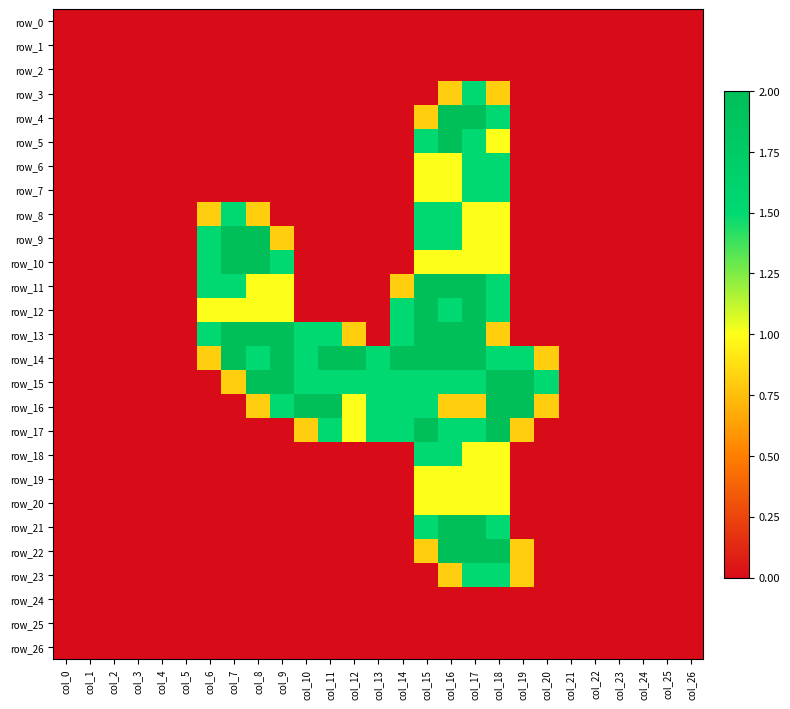

Reading right to left, extract all data points from this chart.

row_0: col_26=0.0	col_25=0.0	col_24=0.0	col_23=0.0	col_22=0.0	col_21=0.0	col_20=0.0	col_19=0.0	col_18=0.0	col_17=0.0	col_16=0.0	col_15=0.0	col_14=0.0	col_13=0.0	col_12=0.0	col_11=0.0	col_10=0.0	col_9=0.0	col_8=0.0	col_7=0.0	col_6=0.0	col_5=0.0	col_4=0.0	col_3=0.0	col_2=0.0	col_1=0.0	col_0=0.0
row_1: col_26=0.0	col_25=0.0	col_24=0.0	col_23=0.0	col_22=0.0	col_21=0.0	col_20=0.0	col_19=0.0	col_18=0.0	col_17=0.0	col_16=0.0	col_15=0.0	col_14=0.0	col_13=0.0	col_12=0.0	col_11=0.0	col_10=0.0	col_9=0.0	col_8=0.0	col_7=0.0	col_6=0.0	col_5=0.0	col_4=0.0	col_3=0.0	col_2=0.0	col_1=0.0	col_0=0.0
row_2: col_26=0.0	col_25=0.0	col_24=0.0	col_23=0.0	col_22=0.0	col_21=0.0	col_20=0.0	col_19=0.0	col_18=0.0	col_17=0.0	col_16=0.0	col_15=0.0	col_14=0.0	col_13=0.0	col_12=0.0	col_11=0.0	col_10=0.0	col_9=0.0	col_8=0.0	col_7=0.0	col_6=0.0	col_5=0.0	col_4=0.0	col_3=0.0	col_2=0.0	col_1=0.0	col_0=0.0
row_3: col_26=0.0	col_25=0.0	col_24=0.0	col_23=0.0	col_22=0.0	col_21=0.0	col_20=0.0	col_19=0.0	col_18=0.8	col_17=1.5	col_16=0.8	col_15=0.0	col_14=0.0	col_13=0.0	col_12=0.0	col_11=0.0	col_10=0.0	col_9=0.0	col_8=0.0	col_7=0.0	col_6=0.0	col_5=0.0	col_4=0.0	col_3=0.0	col_2=0.0	col_1=0.0	col_0=0.0
row_4: col_26=0.0	col_25=0.0	col_24=0.0	col_23=0.0	col_22=0.0	col_21=0.0	col_20=0.0	col_19=0.0	col_18=1.5	col_17=2.0	col_16=2.0	col_15=0.8	col_14=0.0	col_13=0.0	col_12=0.0	col_11=0.0	col_10=0.0	col_9=0.0	col_8=0.0	col_7=0.0	col_6=0.0	col_5=0.0	col_4=0.0	col_3=0.0	col_2=0.0	col_1=0.0	col_0=0.0
row_5: col_26=0.0	col_25=0.0	col_24=0.0	col_23=0.0	col_22=0.0	col_21=0.0	col_20=0.0	col_19=0.0	col_18=1.0	col_17=1.5	col_16=2.0	col_15=1.5	col_14=0.0	col_13=0.0	col_12=0.0	col_11=0.0	col_10=0.0	col_9=0.0	col_8=0.0	col_7=0.0	col_6=0.0	col_5=0.0	col_4=0.0	col_3=0.0	col_2=0.0	col_1=0.0	col_0=0.0
row_6: col_26=0.0	col_25=0.0	col_24=0.0	col_23=0.0	col_22=0.0	col_21=0.0	col_20=0.0	col_19=0.0	col_18=1.5	col_17=1.5	col_16=1.0	col_15=1.0	col_14=0.0	col_13=0.0	col_12=0.0	col_11=0.0	col_10=0.0	col_9=0.0	col_8=0.0	col_7=0.0	col_6=0.0	col_5=0.0	col_4=0.0	col_3=0.0	col_2=0.0	col_1=0.0	col_0=0.0
row_7: col_26=0.0	col_25=0.0	col_24=0.0	col_23=0.0	col_22=0.0	col_21=0.0	col_20=0.0	col_19=0.0	col_18=1.5	col_17=1.5	col_16=1.0	col_15=1.0	col_14=0.0	col_13=0.0	col_12=0.0	col_11=0.0	col_10=0.0	col_9=0.0	col_8=0.0	col_7=0.0	col_6=0.0	col_5=0.0	col_4=0.0	col_3=0.0	col_2=0.0	col_1=0.0	col_0=0.0
row_8: col_26=0.0	col_25=0.0	col_24=0.0	col_23=0.0	col_22=0.0	col_21=0.0	col_20=0.0	col_19=0.0	col_18=1.0	col_17=1.0	col_16=1.5	col_15=1.5	col_14=0.0	col_13=0.0	col_12=0.0	col_11=0.0	col_10=0.0	col_9=0.0	col_8=0.8	col_7=1.5	col_6=0.8	col_5=0.0	col_4=0.0	col_3=0.0	col_2=0.0	col_1=0.0	col_0=0.0
row_9: col_26=0.0	col_25=0.0	col_24=0.0	col_23=0.0	col_22=0.0	col_21=0.0	col_20=0.0	col_19=0.0	col_18=1.0	col_17=1.0	col_16=1.5	col_15=1.5	col_14=0.0	col_13=0.0	col_12=0.0	col_11=0.0	col_10=0.0	col_9=0.8	col_8=2.0	col_7=2.0	col_6=1.5	col_5=0.0	col_4=0.0	col_3=0.0	col_2=0.0	col_1=0.0	col_0=0.0
row_10: col_26=0.0	col_25=0.0	col_24=0.0	col_23=0.0	col_22=0.0	col_21=0.0	col_20=0.0	col_19=0.0	col_18=1.0	col_17=1.0	col_16=1.0	col_15=1.0	col_14=0.0	col_13=0.0	col_12=0.0	col_11=0.0	col_10=0.0	col_9=1.5	col_8=2.0	col_7=2.0	col_6=1.5	col_5=0.0	col_4=0.0	col_3=0.0	col_2=0.0	col_1=0.0	col_0=0.0
row_11: col_26=0.0	col_25=0.0	col_24=0.0	col_23=0.0	col_22=0.0	col_21=0.0	col_20=0.0	col_19=0.0	col_18=1.5	col_17=2.0	col_16=2.0	col_15=2.0	col_14=0.8	col_13=0.0	col_12=0.0	col_11=0.0	col_10=0.0	col_9=1.0	col_8=1.0	col_7=1.5	col_6=1.5	col_5=0.0	col_4=0.0	col_3=0.0	col_2=0.0	col_1=0.0	col_0=0.0
row_12: col_26=0.0	col_25=0.0	col_24=0.0	col_23=0.0	col_22=0.0	col_21=0.0	col_20=0.0	col_19=0.0	col_18=1.5	col_17=2.0	col_16=1.5	col_15=2.0	col_14=1.5	col_13=0.0	col_12=0.0	col_11=0.0	col_10=0.0	col_9=1.0	col_8=1.0	col_7=1.0	col_6=1.0	col_5=0.0	col_4=0.0	col_3=0.0	col_2=0.0	col_1=0.0	col_0=0.0
row_13: col_26=0.0	col_25=0.0	col_24=0.0	col_23=0.0	col_22=0.0	col_21=0.0	col_20=0.0	col_19=0.0	col_18=0.8	col_17=2.0	col_16=2.0	col_15=2.0	col_14=1.5	col_13=0.0	col_12=0.8	col_11=1.5	col_10=1.5	col_9=2.0	col_8=2.0	col_7=2.0	col_6=1.5	col_5=0.0	col_4=0.0	col_3=0.0	col_2=0.0	col_1=0.0	col_0=0.0
row_14: col_26=0.0	col_25=0.0	col_24=0.0	col_23=0.0	col_22=0.0	col_21=0.0	col_20=0.8	col_19=1.5	col_18=1.5	col_17=2.0	col_16=2.0	col_15=2.0	col_14=2.0	col_13=1.5	col_12=2.0	col_11=2.0	col_10=1.5	col_9=2.0	col_8=1.5	col_7=2.0	col_6=0.8	col_5=0.0	col_4=0.0	col_3=0.0	col_2=0.0	col_1=0.0	col_0=0.0
row_15: col_26=0.0	col_25=0.0	col_24=0.0	col_23=0.0	col_22=0.0	col_21=0.0	col_20=1.5	col_19=2.0	col_18=2.0	col_17=1.5	col_16=1.5	col_15=1.5	col_14=1.5	col_13=1.5	col_12=1.5	col_11=1.5	col_10=1.5	col_9=2.0	col_8=2.0	col_7=0.8	col_6=0.0	col_5=0.0	col_4=0.0	col_3=0.0	col_2=0.0	col_1=0.0	col_0=0.0
row_16: col_26=0.0	col_25=0.0	col_24=0.0	col_23=0.0	col_22=0.0	col_21=0.0	col_20=0.8	col_19=2.0	col_18=2.0	col_17=0.8	col_16=0.8	col_15=1.5	col_14=1.5	col_13=1.5	col_12=1.0	col_11=2.0	col_10=2.0	col_9=1.5	col_8=0.8	col_7=0.0	col_6=0.0	col_5=0.0	col_4=0.0	col_3=0.0	col_2=0.0	col_1=0.0	col_0=0.0
row_17: col_26=0.0	col_25=0.0	col_24=0.0	col_23=0.0	col_22=0.0	col_21=0.0	col_20=0.0	col_19=0.8	col_18=2.0	col_17=1.5	col_16=1.5	col_15=2.0	col_14=1.5	col_13=1.5	col_12=1.0	col_11=1.5	col_10=0.8	col_9=0.0	col_8=0.0	col_7=0.0	col_6=0.0	col_5=0.0	col_4=0.0	col_3=0.0	col_2=0.0	col_1=0.0	col_0=0.0
row_18: col_26=0.0	col_25=0.0	col_24=0.0	col_23=0.0	col_22=0.0	col_21=0.0	col_20=0.0	col_19=0.0	col_18=1.0	col_17=1.0	col_16=1.5	col_15=1.5	col_14=0.0	col_13=0.0	col_12=0.0	col_11=0.0	col_10=0.0	col_9=0.0	col_8=0.0	col_7=0.0	col_6=0.0	col_5=0.0	col_4=0.0	col_3=0.0	col_2=0.0	col_1=0.0	col_0=0.0
row_19: col_26=0.0	col_25=0.0	col_24=0.0	col_23=0.0	col_22=0.0	col_21=0.0	col_20=0.0	col_19=0.0	col_18=1.0	col_17=1.0	col_16=1.0	col_15=1.0	col_14=0.0	col_13=0.0	col_12=0.0	col_11=0.0	col_10=0.0	col_9=0.0	col_8=0.0	col_7=0.0	col_6=0.0	col_5=0.0	col_4=0.0	col_3=0.0	col_2=0.0	col_1=0.0	col_0=0.0
row_20: col_26=0.0	col_25=0.0	col_24=0.0	col_23=0.0	col_22=0.0	col_21=0.0	col_20=0.0	col_19=0.0	col_18=1.0	col_17=1.0	col_16=1.0	col_15=1.0	col_14=0.0	col_13=0.0	col_12=0.0	col_11=0.0	col_10=0.0	col_9=0.0	col_8=0.0	col_7=0.0	col_6=0.0	col_5=0.0	col_4=0.0	col_3=0.0	col_2=0.0	col_1=0.0	col_0=0.0
row_21: col_26=0.0	col_25=0.0	col_24=0.0	col_23=0.0	col_22=0.0	col_21=0.0	col_20=0.0	col_19=0.0	col_18=1.5	col_17=2.0	col_16=2.0	col_15=1.5	col_14=0.0	col_13=0.0	col_12=0.0	col_11=0.0	col_10=0.0	col_9=0.0	col_8=0.0	col_7=0.0	col_6=0.0	col_5=0.0	col_4=0.0	col_3=0.0	col_2=0.0	col_1=0.0	col_0=0.0
row_22: col_26=0.0	col_25=0.0	col_24=0.0	col_23=0.0	col_22=0.0	col_21=0.0	col_20=0.0	col_19=0.8	col_18=2.0	col_17=2.0	col_16=2.0	col_15=0.8	col_14=0.0	col_13=0.0	col_12=0.0	col_11=0.0	col_10=0.0	col_9=0.0	col_8=0.0	col_7=0.0	col_6=0.0	col_5=0.0	col_4=0.0	col_3=0.0	col_2=0.0	col_1=0.0	col_0=0.0
row_23: col_26=0.0	col_25=0.0	col_24=0.0	col_23=0.0	col_22=0.0	col_21=0.0	col_20=0.0	col_19=0.8	col_18=1.5	col_17=1.5	col_16=0.8	col_15=0.0	col_14=0.0	col_13=0.0	col_12=0.0	col_11=0.0	col_10=0.0	col_9=0.0	col_8=0.0	col_7=0.0	col_6=0.0	col_5=0.0	col_4=0.0	col_3=0.0	col_2=0.0	col_1=0.0	col_0=0.0
row_24: col_26=0.0	col_25=0.0	col_24=0.0	col_23=0.0	col_22=0.0	col_21=0.0	col_20=0.0	col_19=0.0	col_18=0.0	col_17=0.0	col_16=0.0	col_15=0.0	col_14=0.0	col_13=0.0	col_12=0.0	col_11=0.0	col_10=0.0	col_9=0.0	col_8=0.0	col_7=0.0	col_6=0.0	col_5=0.0	col_4=0.0	col_3=0.0	col_2=0.0	col_1=0.0	col_0=0.0
row_25: col_26=0.0	col_25=0.0	col_24=0.0	col_23=0.0	col_22=0.0	col_21=0.0	col_20=0.0	col_19=0.0	col_18=0.0	col_17=0.0	col_16=0.0	col_15=0.0	col_14=0.0	col_13=0.0	col_12=0.0	col_11=0.0	col_10=0.0	col_9=0.0	col_8=0.0	col_7=0.0	col_6=0.0	col_5=0.0	col_4=0.0	col_3=0.0	col_2=0.0	col_1=0.0	col_0=0.0
row_26: col_26=0.0	col_25=0.0	col_24=0.0	col_23=0.0	col_22=0.0	col_21=0.0	col_20=0.0	col_19=0.0	col_18=0.0	col_17=0.0	col_16=0.0	col_15=0.0	col_14=0.0	col_13=0.0	col_12=0.0	col_11=0.0	col_10=0.0	col_9=0.0	col_8=0.0	col_7=0.0	col_6=0.0	col_5=0.0	col_4=0.0	col_3=0.0	col_2=0.0	col_1=0.0	col_0=0.0